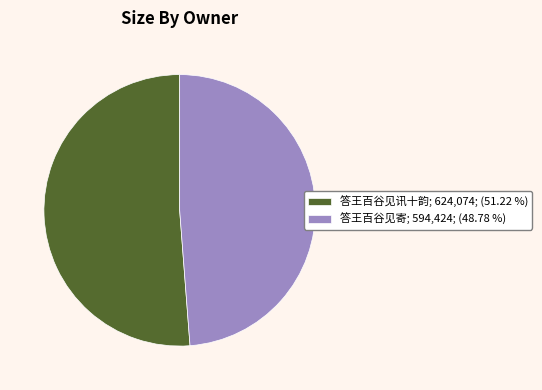

Which has a higher value, 答王百谷见讯十韵 or 答王百谷见寄?

答王百谷见讯十韵